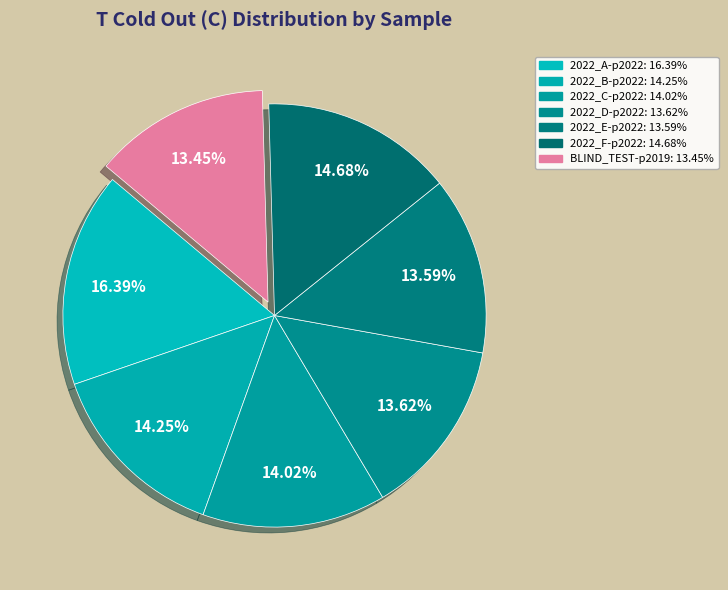

What percentage is the 2022_D-p2022 slice, to the nearest percent?

14%